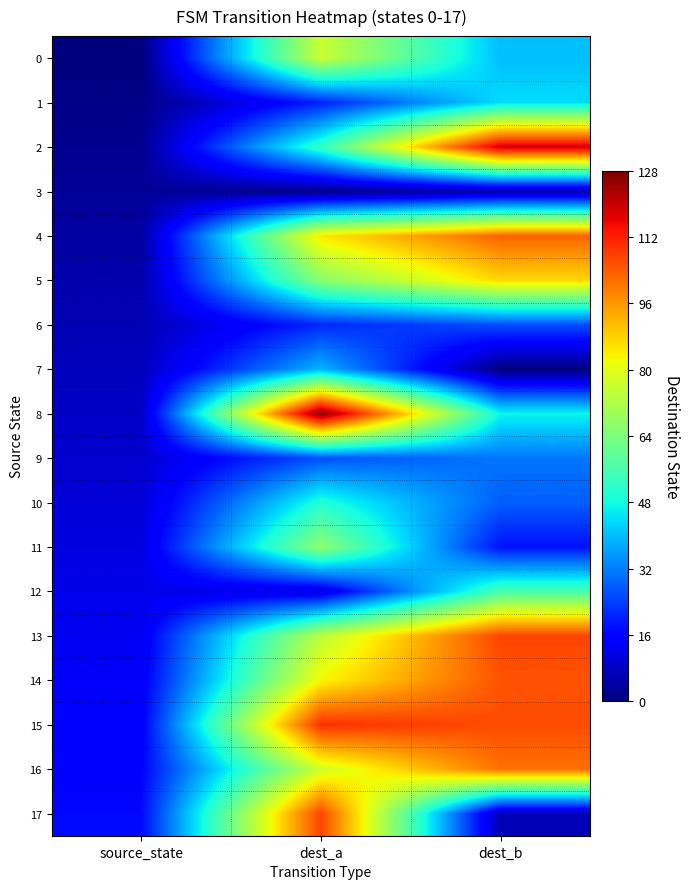

Reading left to right, list all the values displayed in this chart.

0: source_state=0	dest_a=76	dest_b=40
1: source_state=1	dest_a=20	dest_b=44
2: source_state=2	dest_a=53	dest_b=119
3: source_state=3	dest_a=1	dest_b=5
4: source_state=4	dest_a=85	dest_b=103
5: source_state=5	dest_a=66	dest_b=87
6: source_state=6	dest_a=21	dest_b=26
7: source_state=7	dest_a=39	dest_b=0
8: source_state=8	dest_a=127	dest_b=47
9: source_state=9	dest_a=26	dest_b=31
10: source_state=10	dest_a=50	dest_b=28
11: source_state=11	dest_a=67	dest_b=18
12: source_state=12	dest_a=11	dest_b=56
13: source_state=13	dest_a=74	dest_b=107
14: source_state=14	dest_a=83	dest_b=105
15: source_state=15	dest_a=110	dest_b=106
16: source_state=16	dest_a=77	dest_b=101
17: source_state=17	dest_a=107	dest_b=6